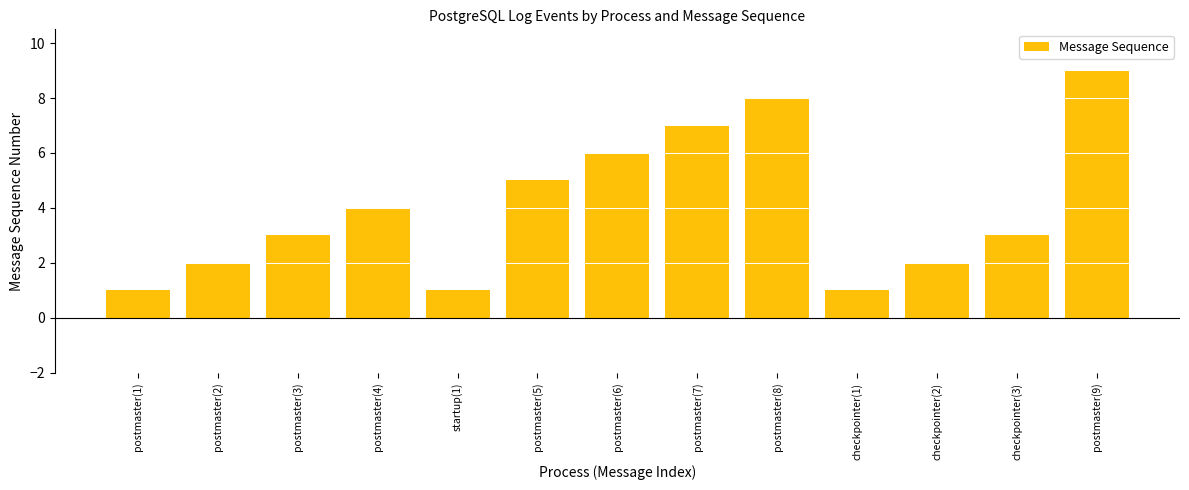

Does the chart contain stacked bars?

No